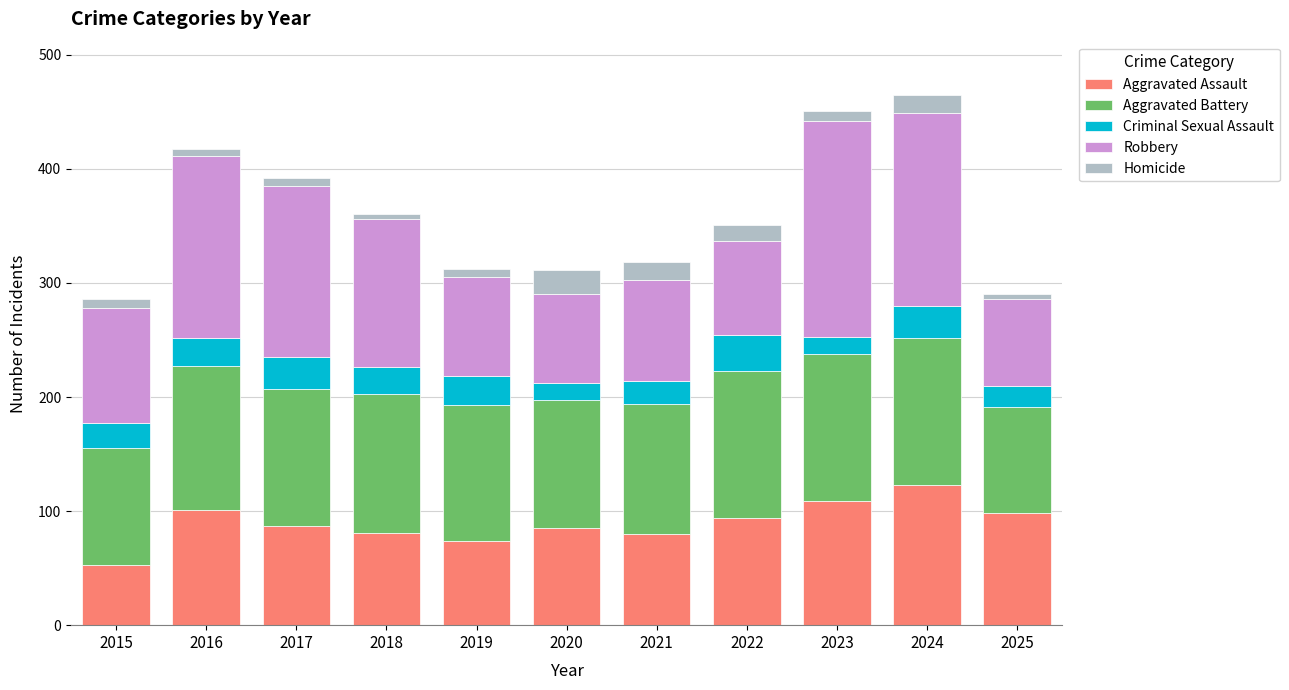

What is the difference between the maximum and minimum values in the Aggravated Assault series?

70